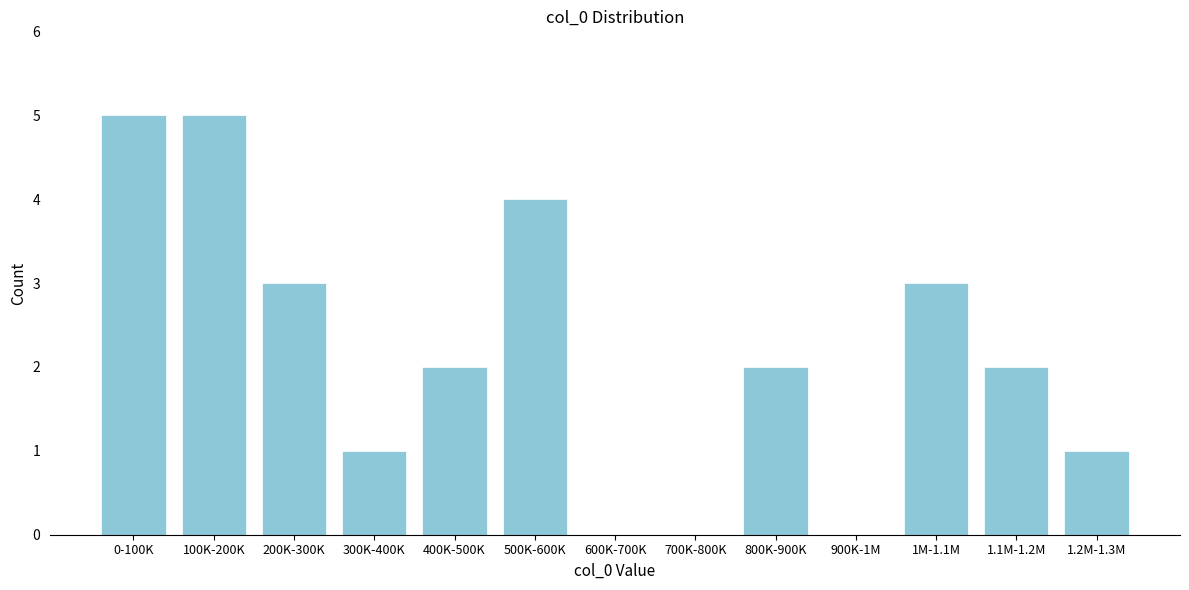

Reading right to left, what are all the values shown in this chart?

1.2M-1.3M=1	1.1M-1.2M=2	1M-1.1M=3	900K-1M=0	800K-900K=2	700K-800K=0	600K-700K=0	500K-600K=4	400K-500K=2	300K-400K=1	200K-300K=3	100K-200K=5	0-100K=5